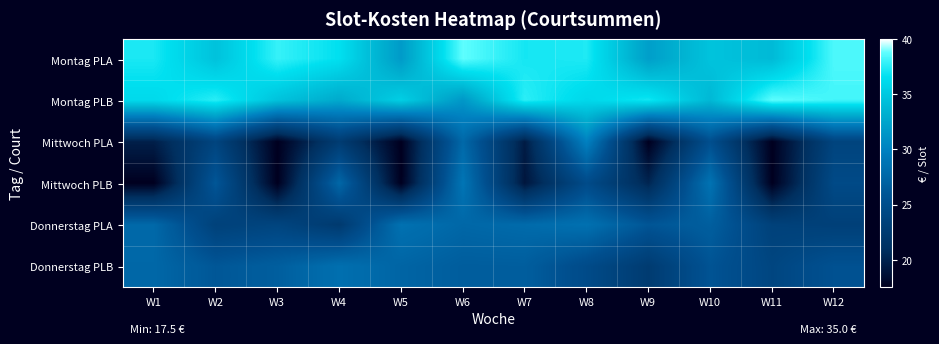

Reading right to left, what are all the values shown in this chart?

Montag PLA: W12=38.4	W11=34.0	W10=34.6	W9=32.0	W8=37.3	W7=37.1	W6=38.8	W5=31.8	W4=36.6	W3=37.9	W2=34.5	W1=37.2
Montag PLB: W12=38.1	W11=38.8	W10=33.8	W9=37.1	W8=36.1	W7=37.6	W6=31.5	W5=35.4	W4=32.8	W3=34.5	W2=37.6	W1=36.2
Mittwoch PLA: W12=23.8	W11=17.5	W10=25.2	W9=17.5	W8=30.0	W7=19.5	W6=27.7	W5=17.5	W4=22.6	W3=17.5	W2=23.8	W1=19.7
Mittwoch PLB: W12=24.6	W11=17.5	W10=28.7	W9=20.2	W8=24.7	W7=19.1	W6=28.9	W5=17.5	W4=27.6	W3=17.5	W2=26.1	W1=17.5
Donnerstag PLA: W12=23.2	W11=23.4	W10=26.8	W9=25.9	W8=28.5	W7=27.9	W6=27.6	W5=28.5	W4=22.3	W3=23.8	W2=23.4	W1=27.7
Donnerstag PLB: W12=25.5	W11=24.0	W10=25.7	W9=22.5	W8=24.7	W7=26.7	W6=26.7	W5=27.3	W4=28.4	W3=26.8	W2=26.0	W1=27.6